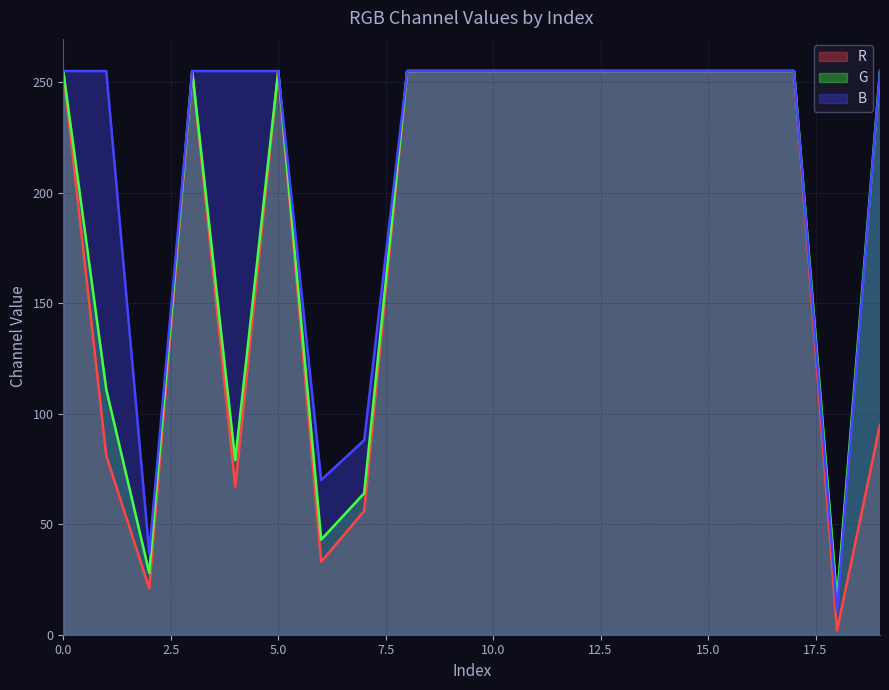

Where is G nearest to the value 135?

1